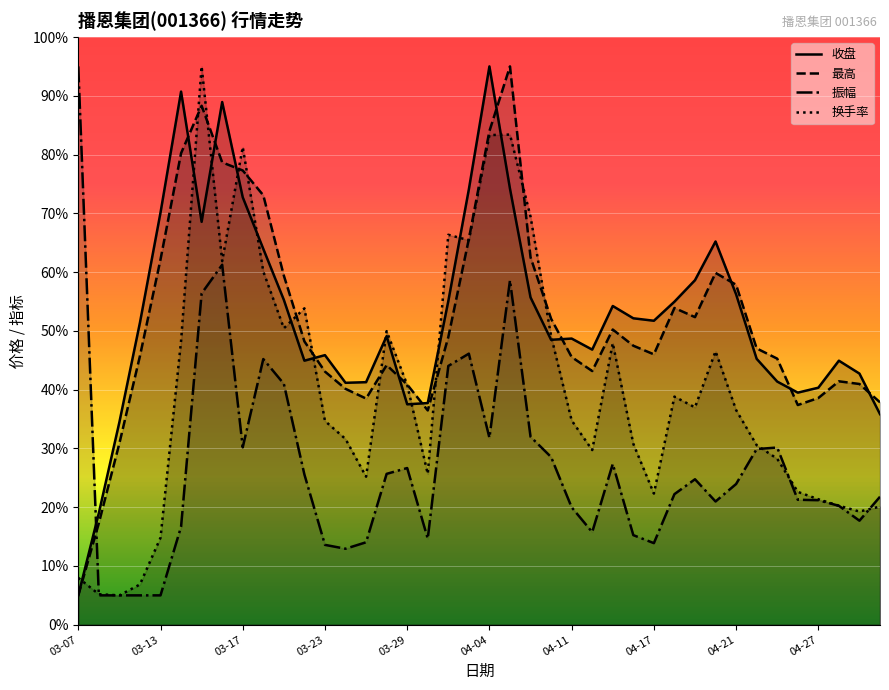

True or false: 振幅 has more than 2 points higher than both neighbors.

True